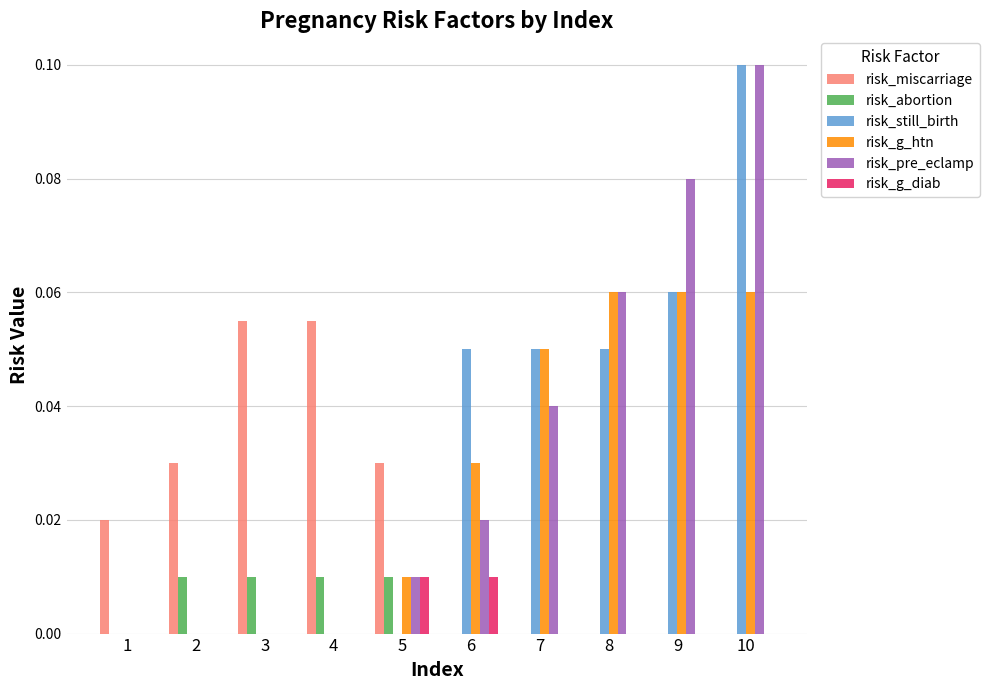

At which category is the sum across all series the highest?

10